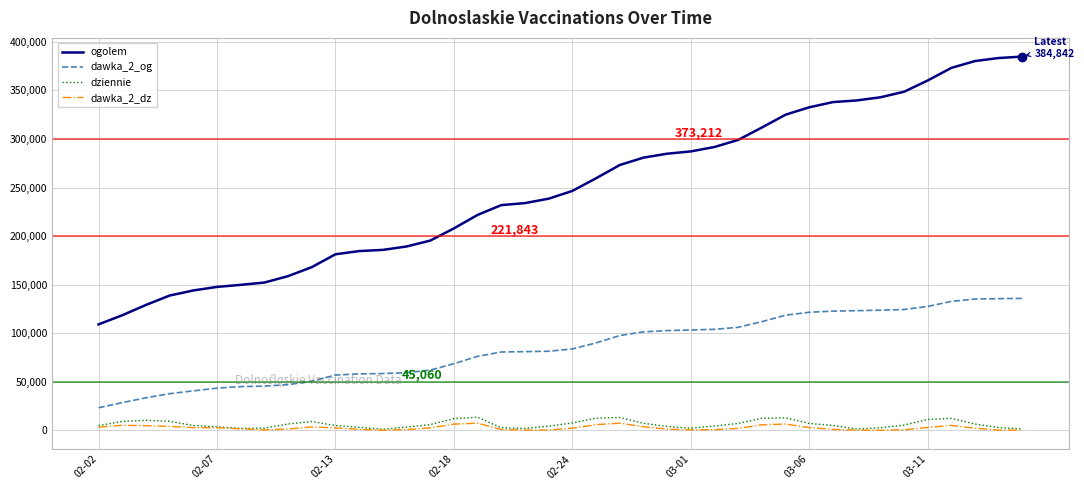

Does the chart display data point markers on the line(s)?

No